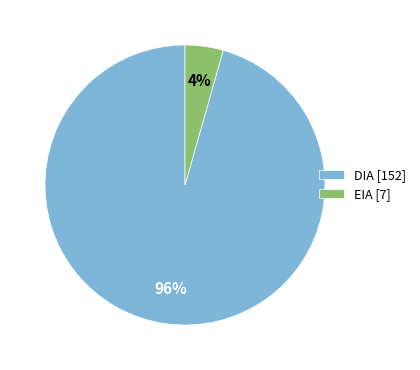

Rank the categories by value from highest to lowest.

DIA, EIA